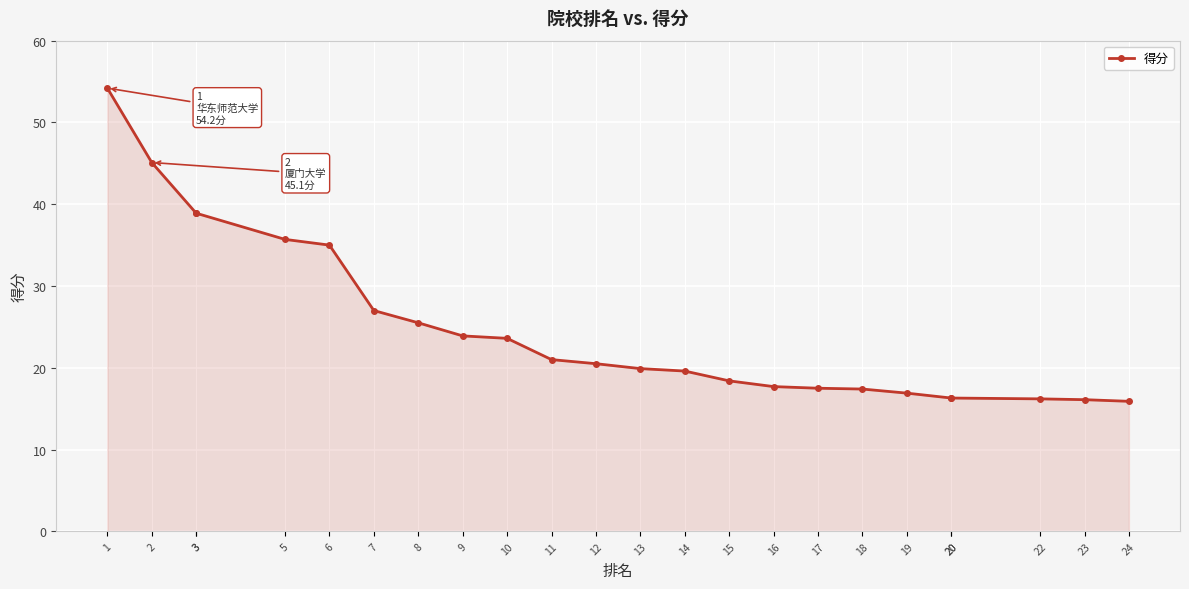

Where does the data first go above 20?

1